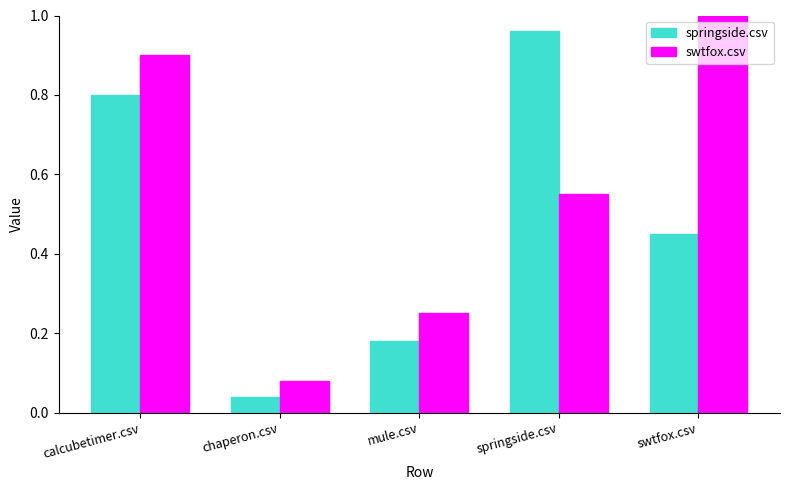

Where is swtfox.csv nearest to the value 0?

chaperon.csv